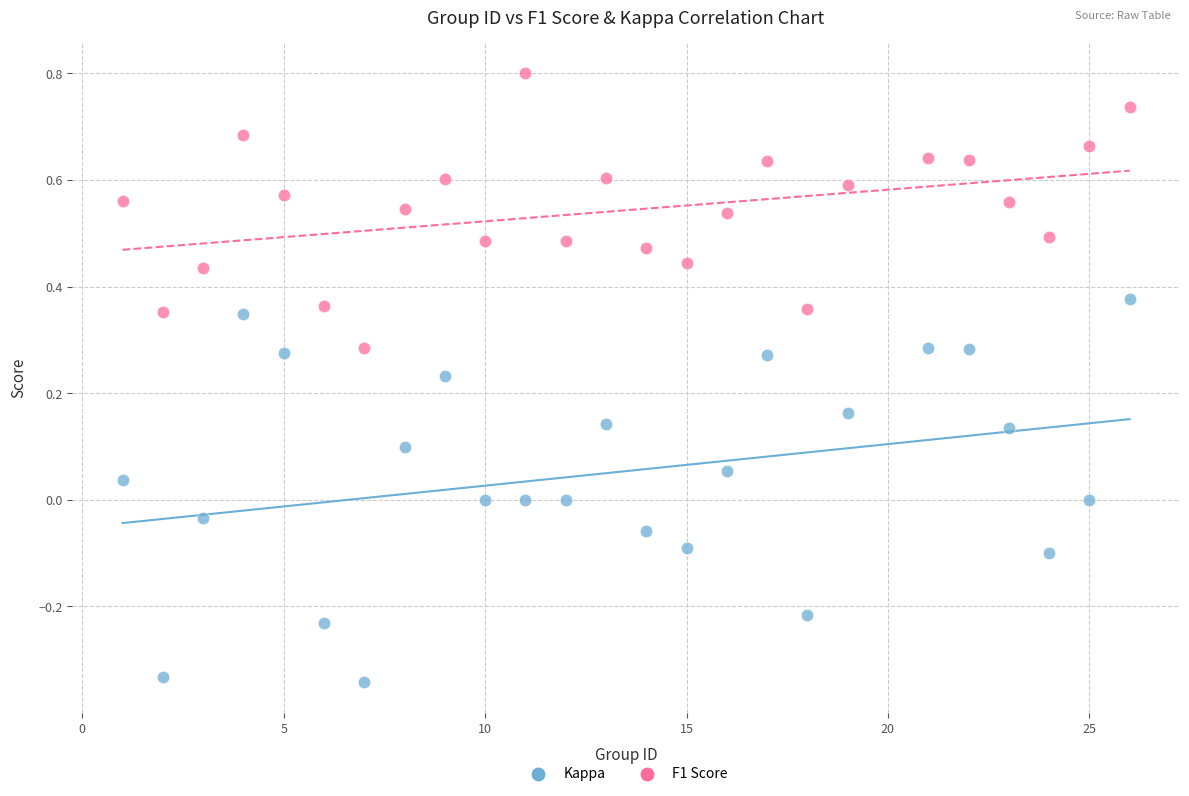

What are all the series names shown in the legend?

Kappa, F1 Score